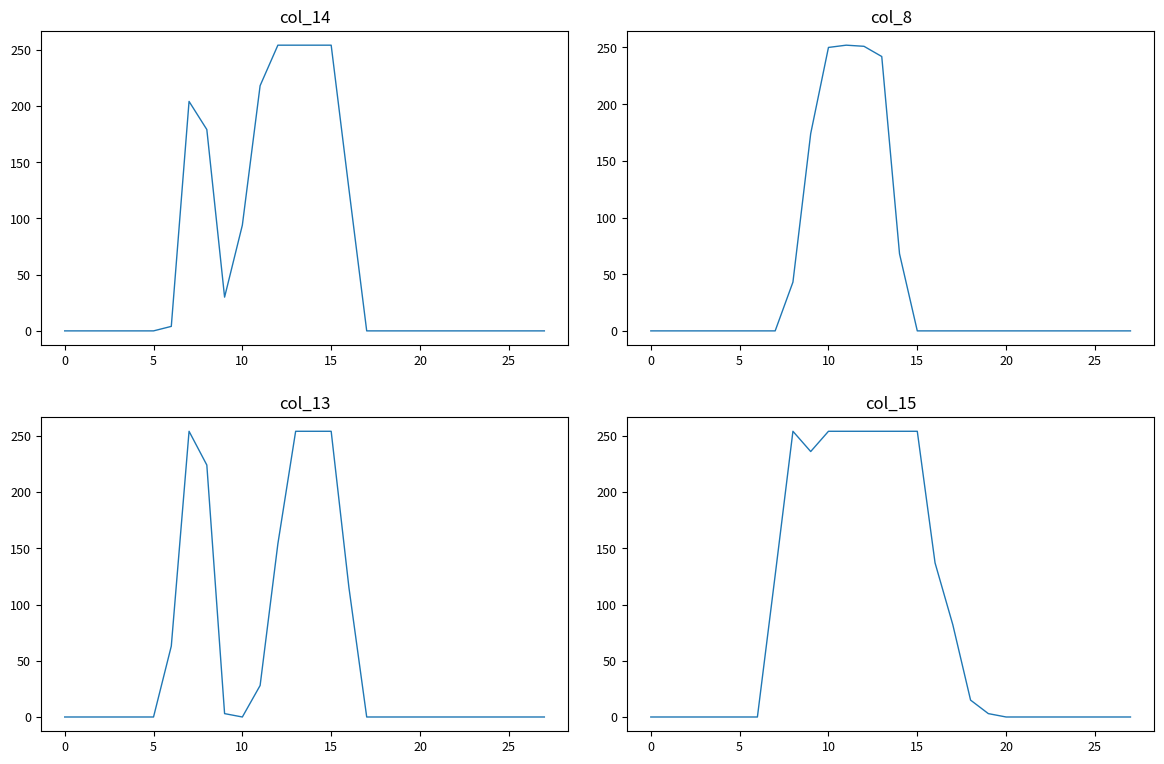

Rank the series at 21 from lowest to highest value.

col_14, col_8, col_13, col_15